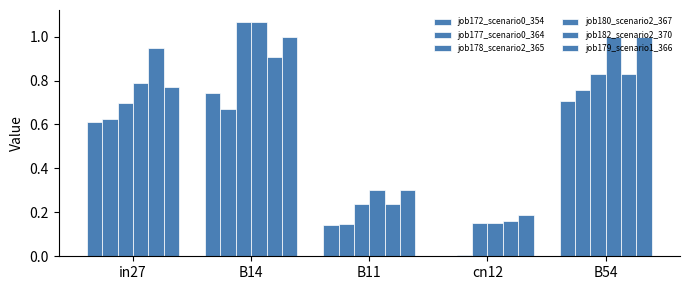

Read the job182_scenario2_370 value at in27.

0.9